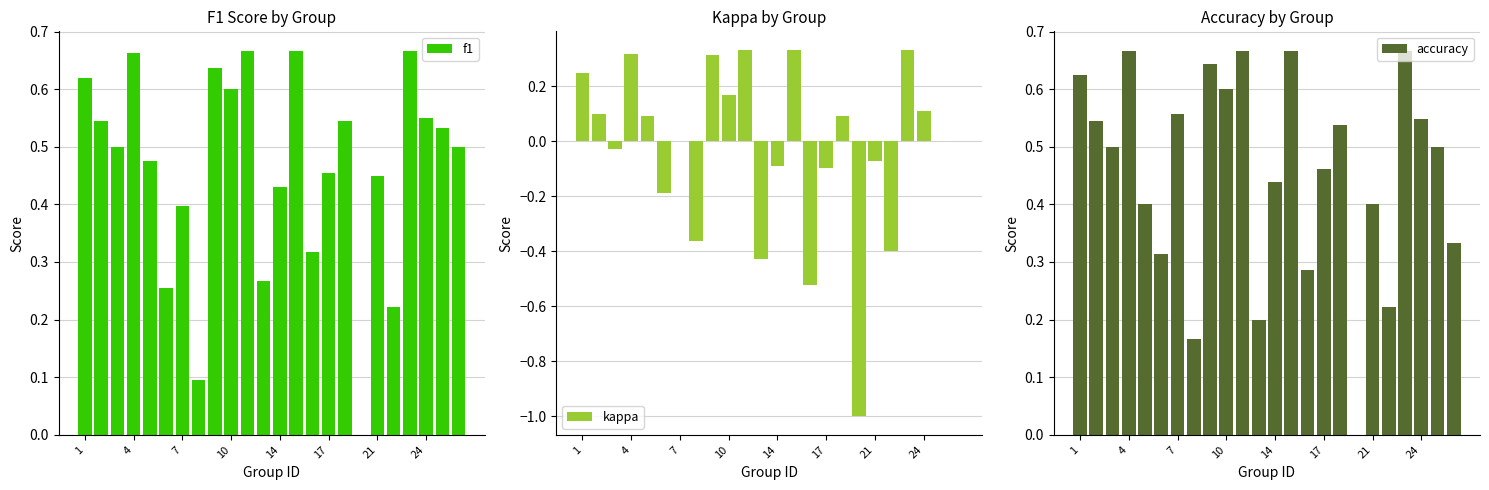

How many data points in f1 are above 0?

23